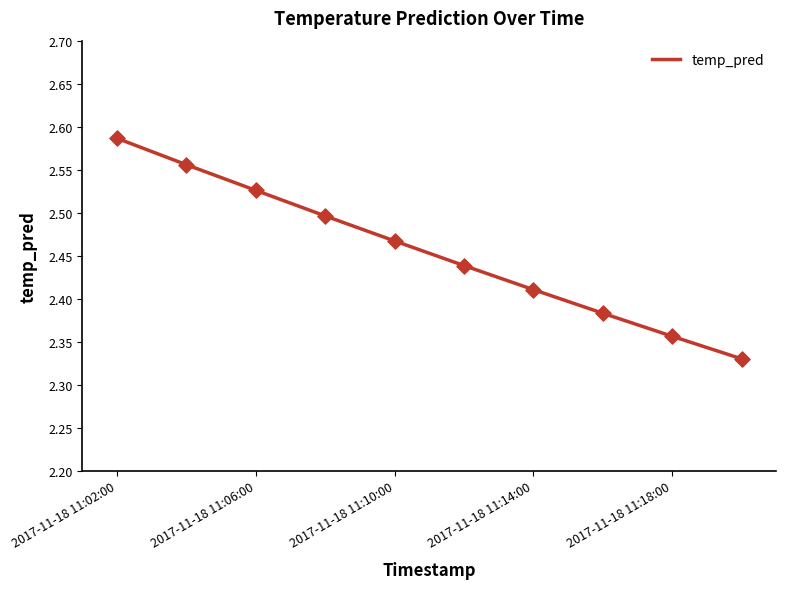

Does the chart have visible grid lines?

No